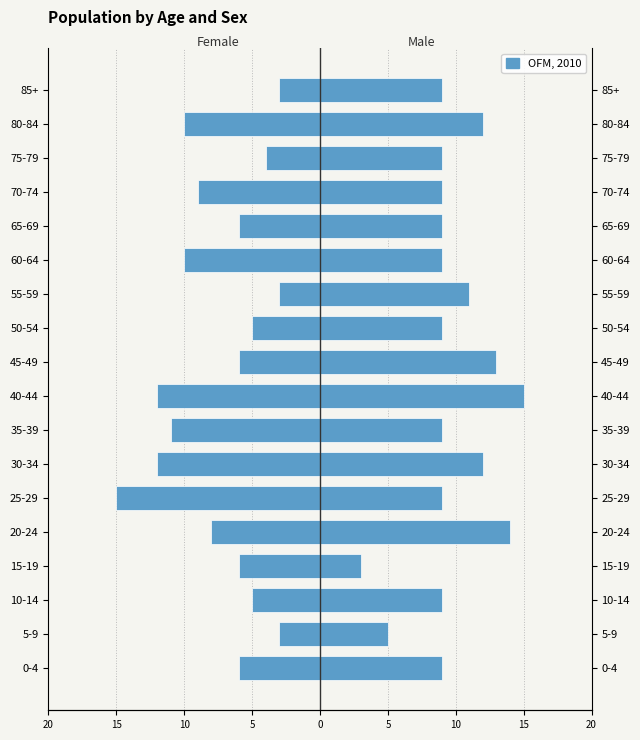

Does the chart contain stacked bars?

No